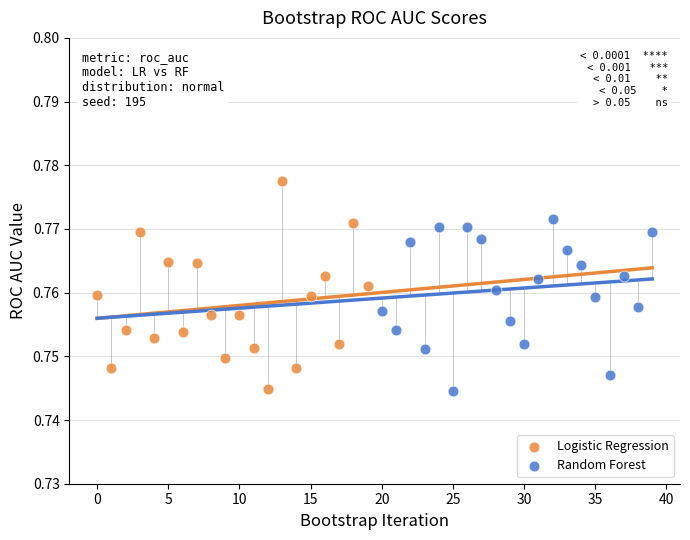

What are all the series names shown in the legend?

Logistic Regression, Random Forest